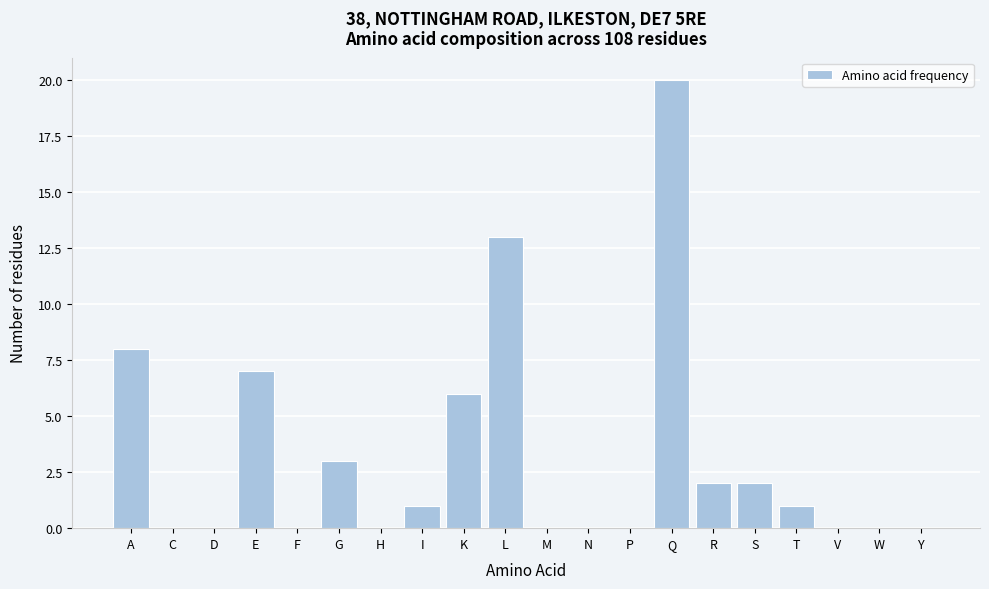

Reading left to right, what are all the values shown in this chart?

A=8	C=0	D=0	E=7	F=0	G=3	H=0	I=1	K=6	L=13	M=0	N=0	P=0	Q=20	R=2	S=2	T=1	V=0	W=0	Y=0